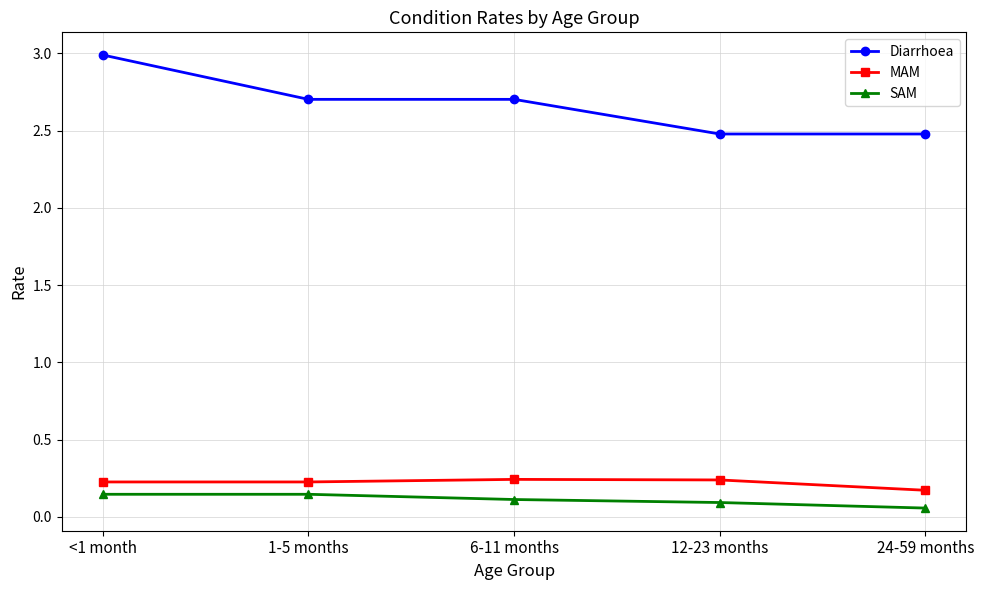

At which category does the chart reach its peak across all series?

<1 month